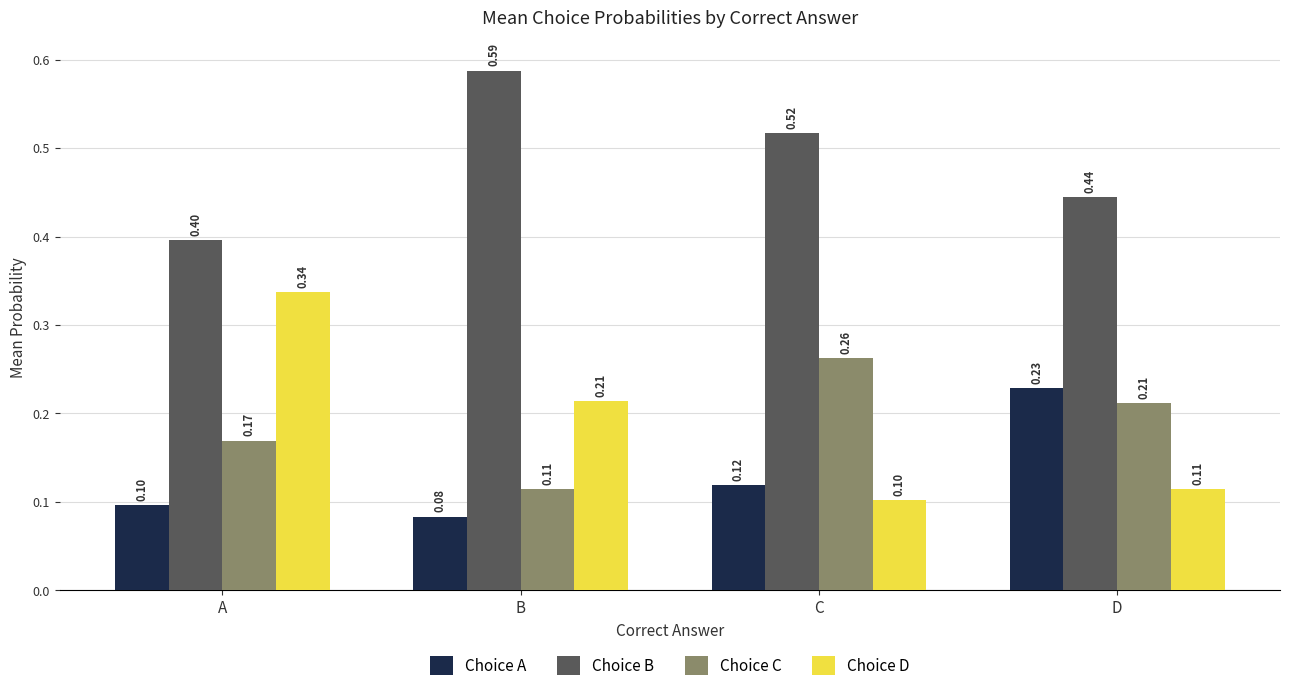

Where is Choice B nearest to the value 0?

A